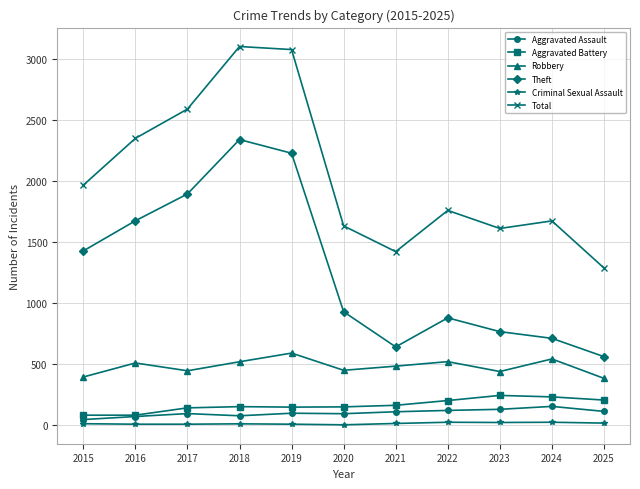

Which series has the largest total across all categories?

Total